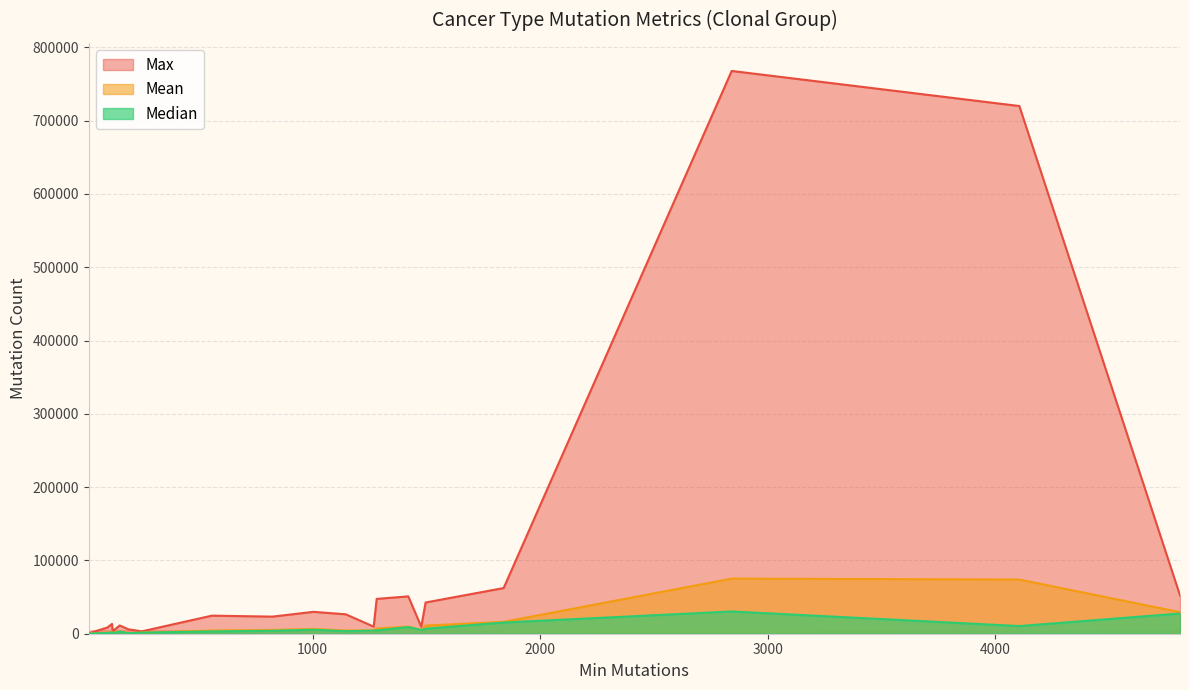

True or false: Mean and Max intersect in this chart.

False